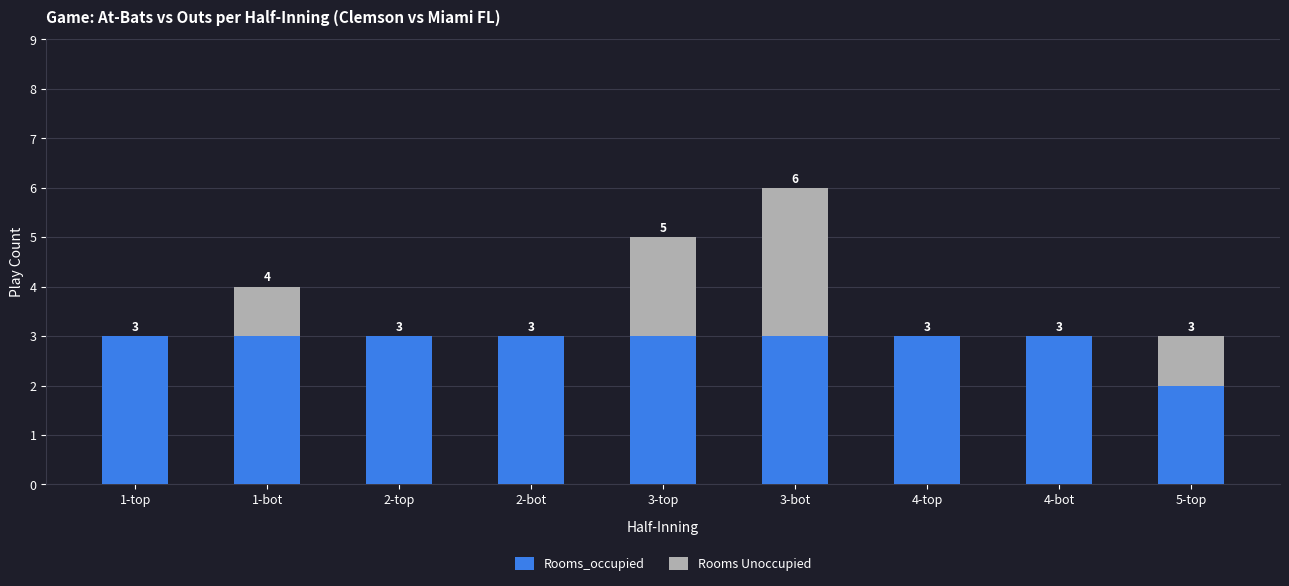

What is the total value across all series at 1-bot?

4